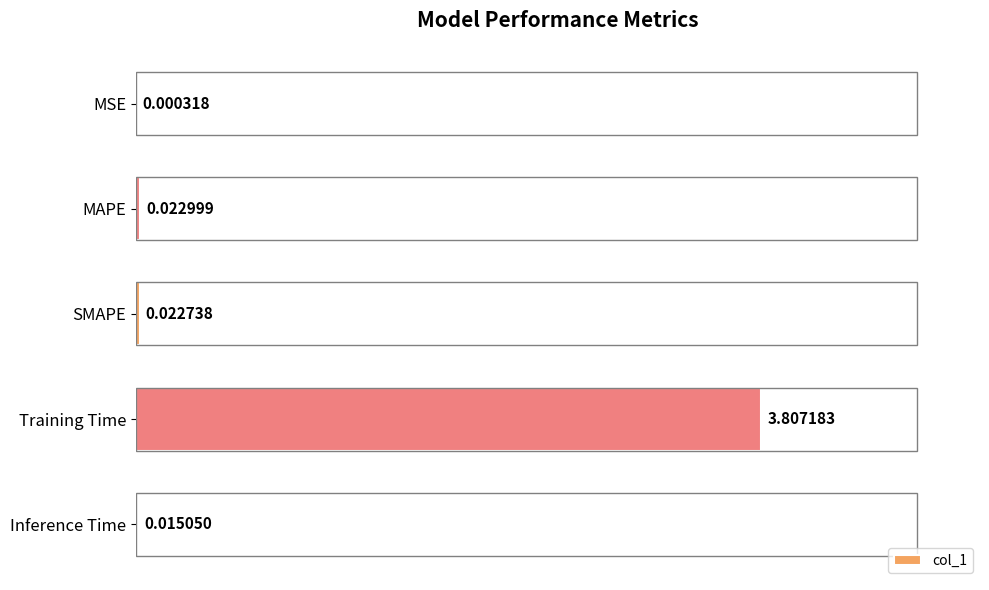

What is the sum of the values at Training Time and Inference Time?

3.8